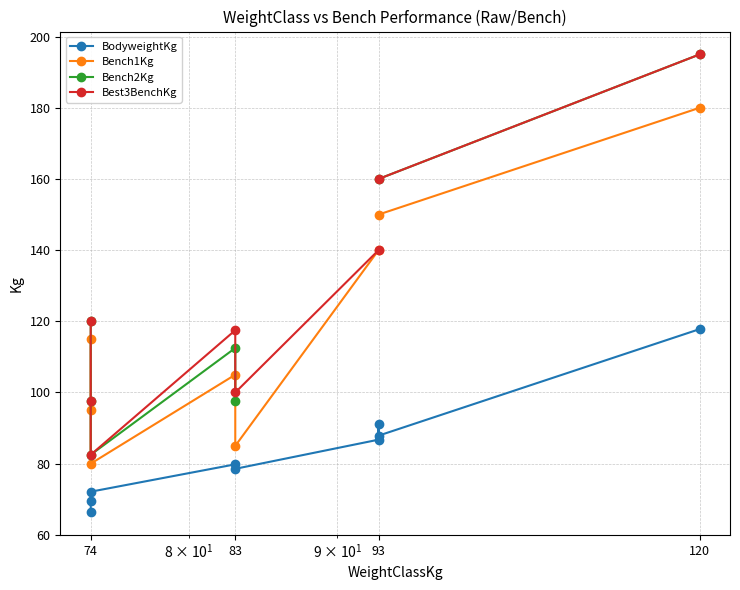

What is the difference between the maximum and minimum values in the Best3BenchKg series?

112.5